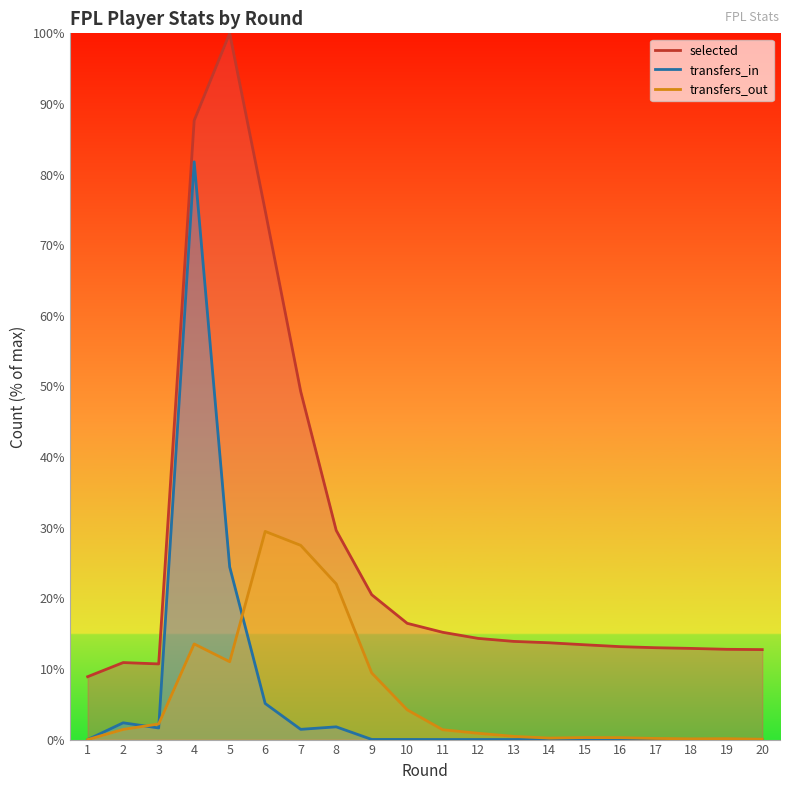

The value of selected at 10 is 16.5. True or false?

True